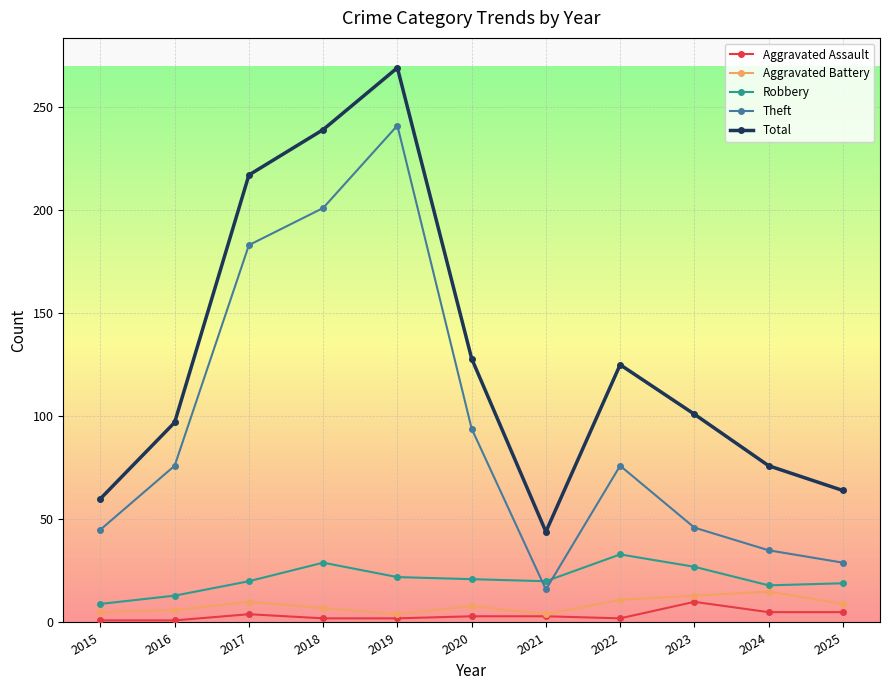

What is the spread (max minus min) of values at 2025?

59